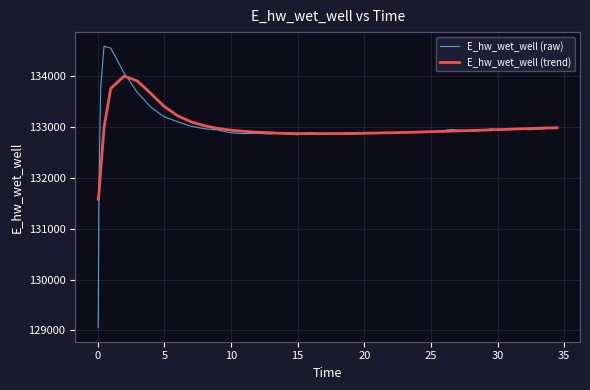

Does the chart display data point markers on the line(s)?

No